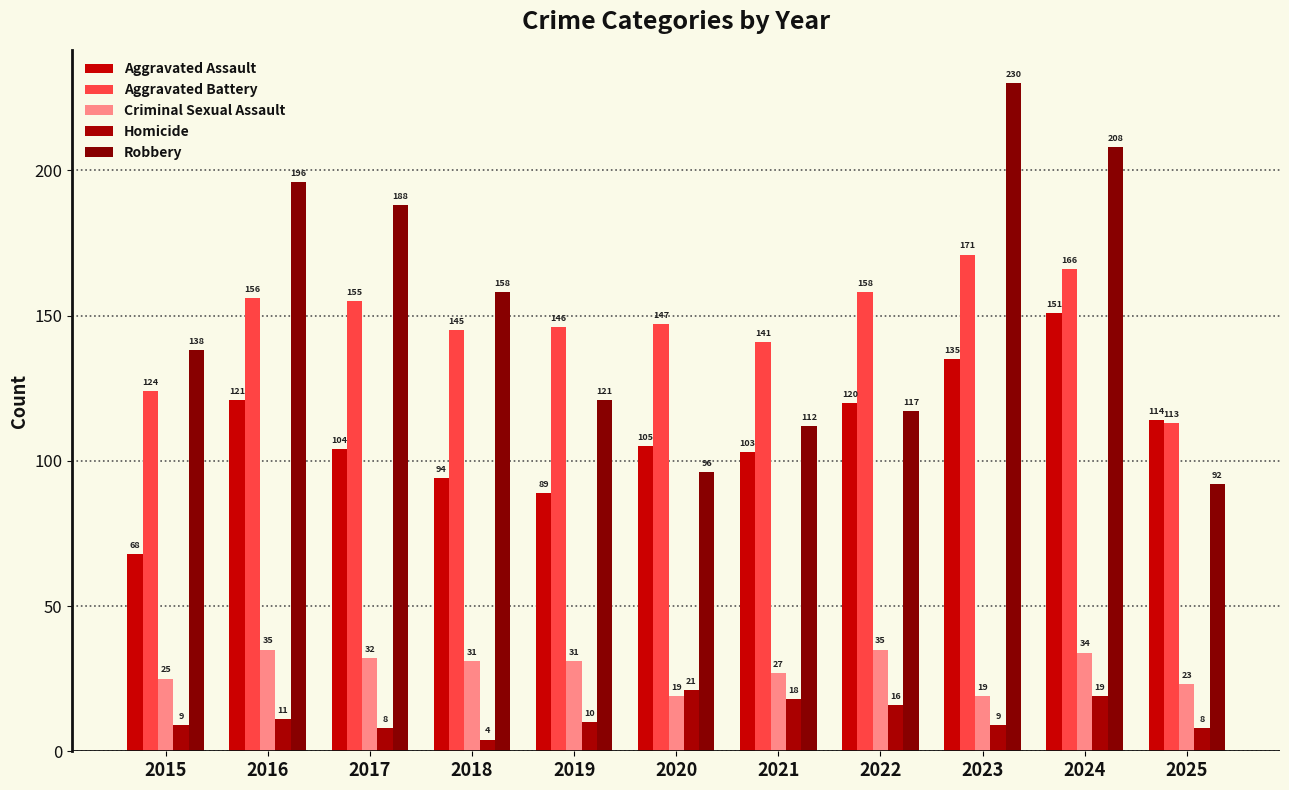

What value does the Robbery series have at 2017?

188